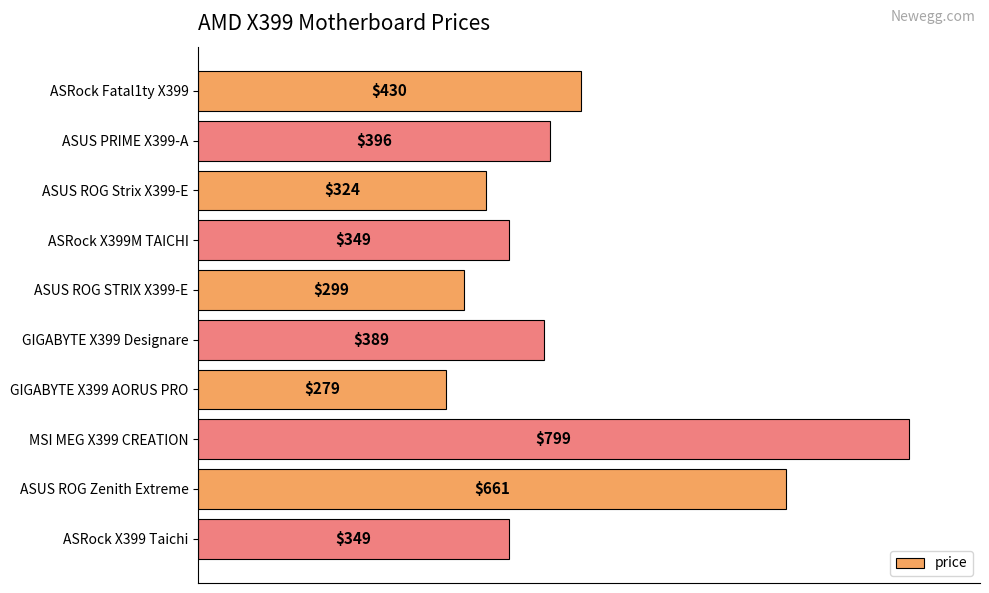

At which category does the chart reach its minimum across all series?

GIGABYTE X399 AORUS PRO